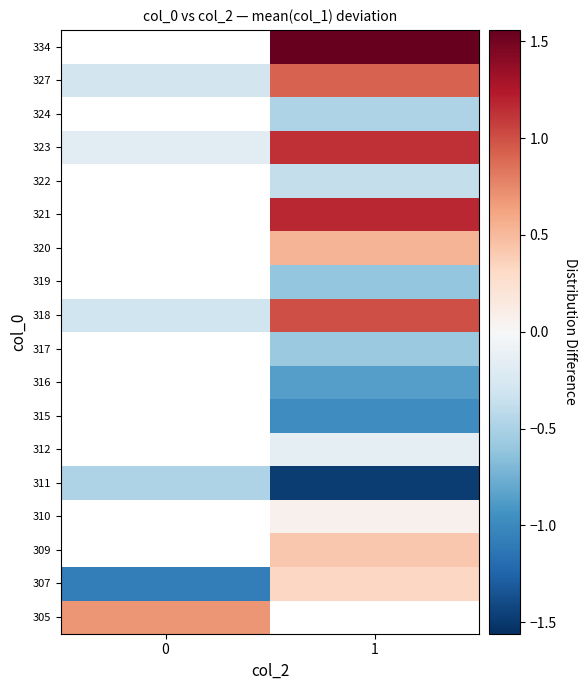

Where does the 310 series first go above 0?

1